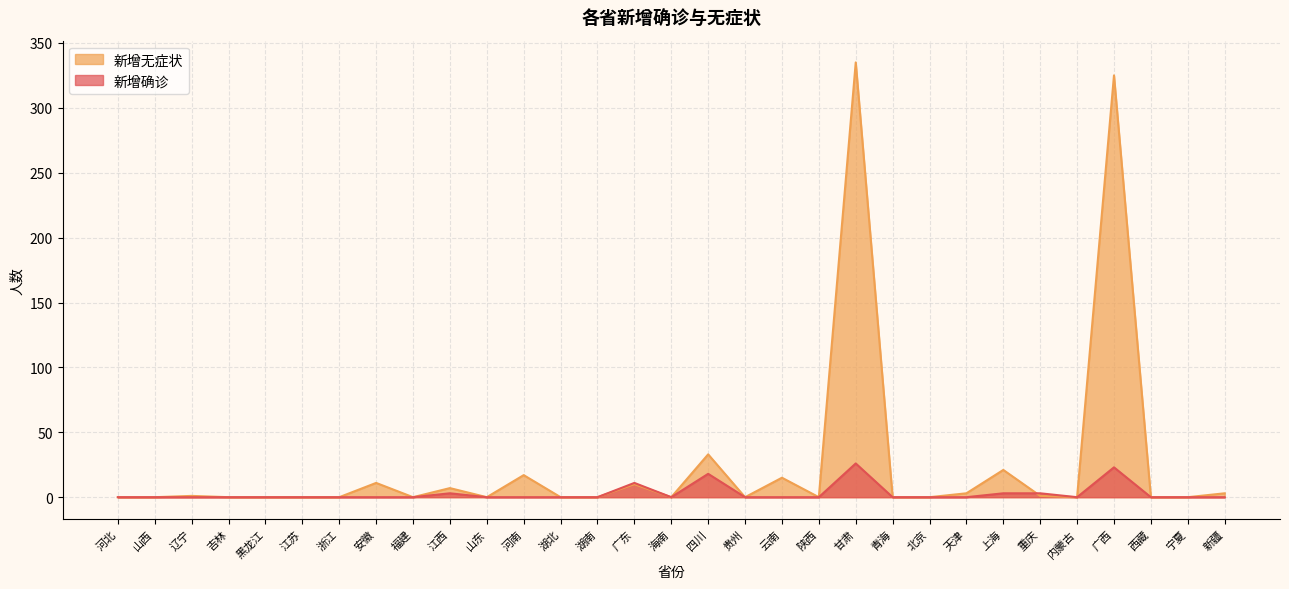

At which category is the sum across all series the highest?

甘肃